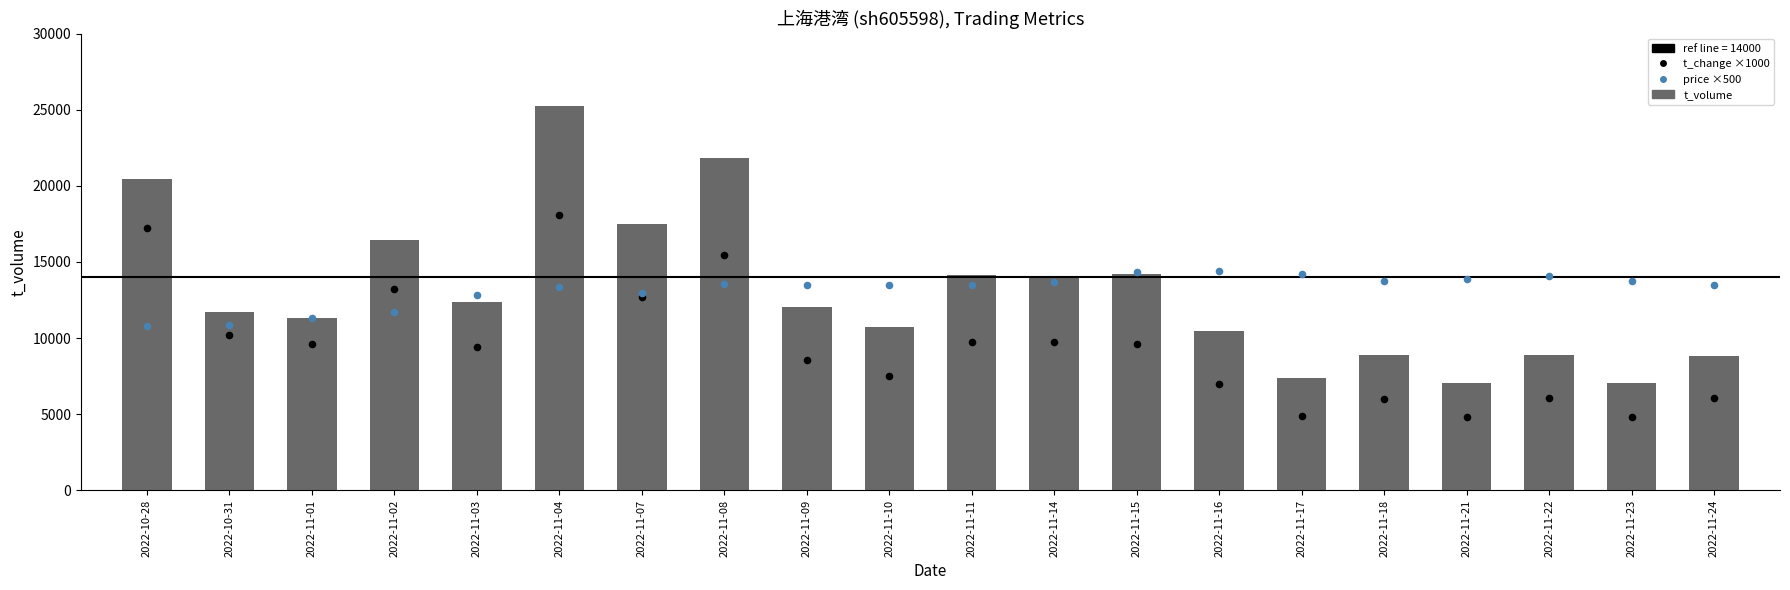

What is the total value across all series at 2022-11-18?

28647